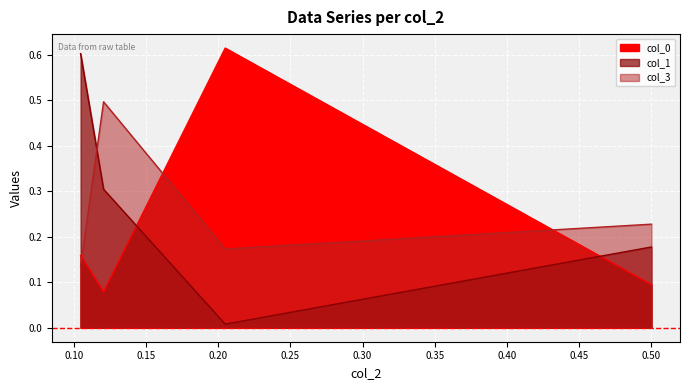

How many intersections are there between col_3 and col_0?

3